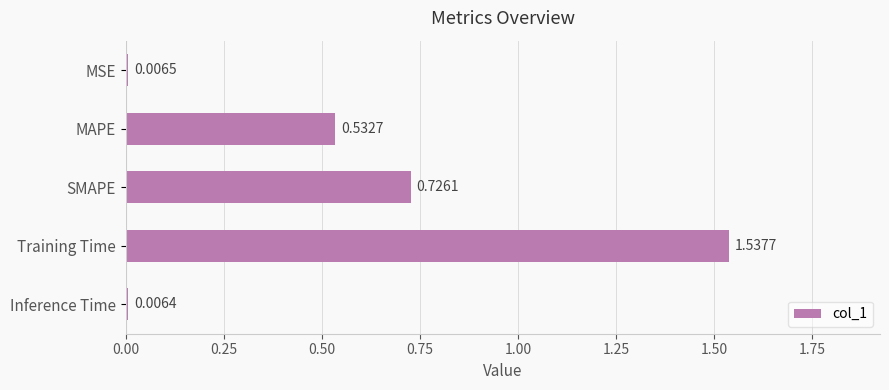

What is the label of the 4th bar from the bottom?

MAPE